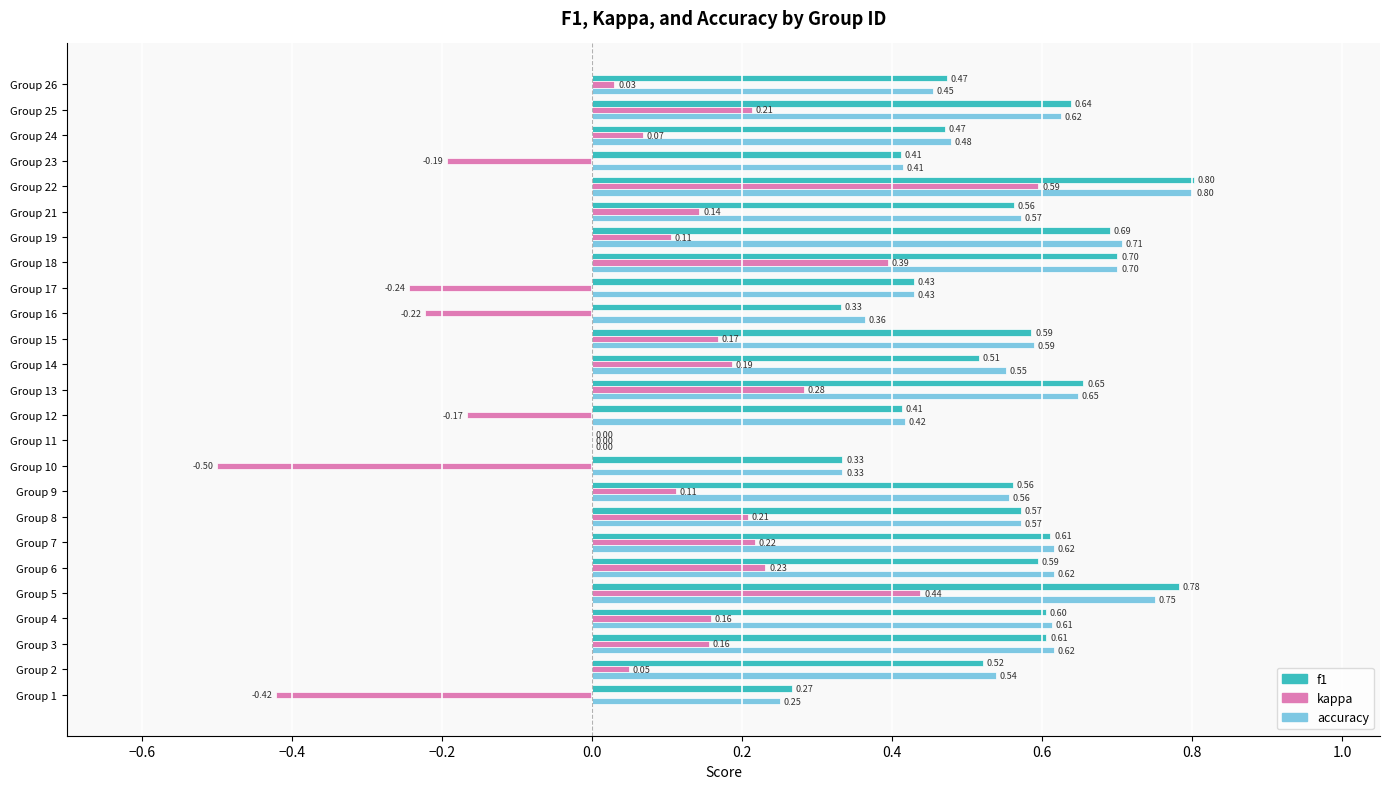

Which series has the largest total across all categories?

accuracy